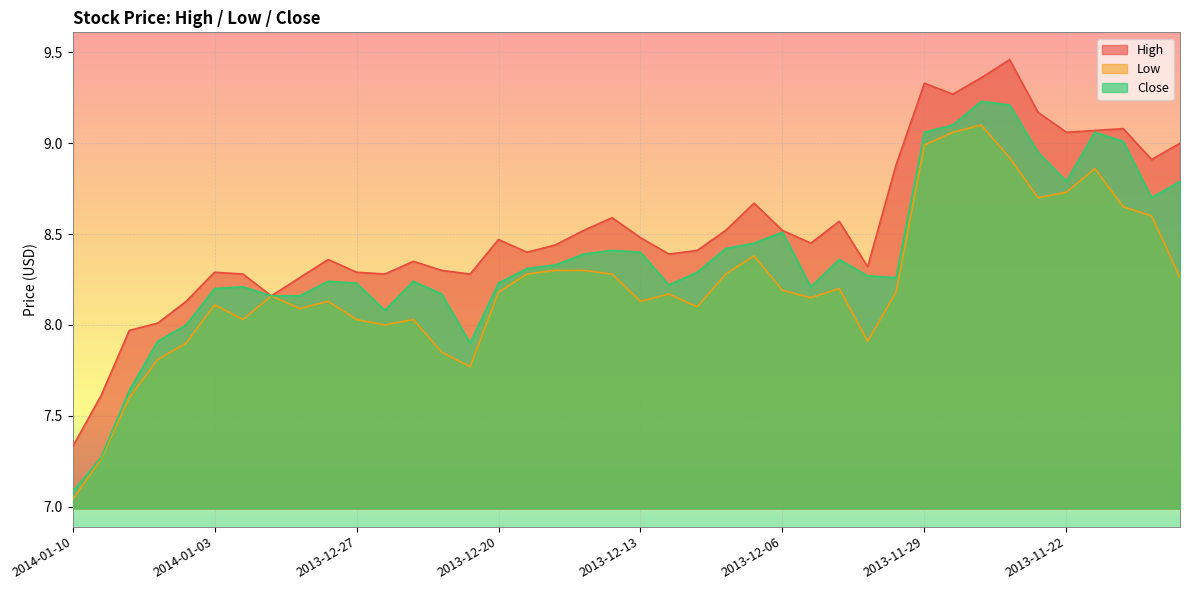

True or false: Close has more than 1 interior local peaks.

True